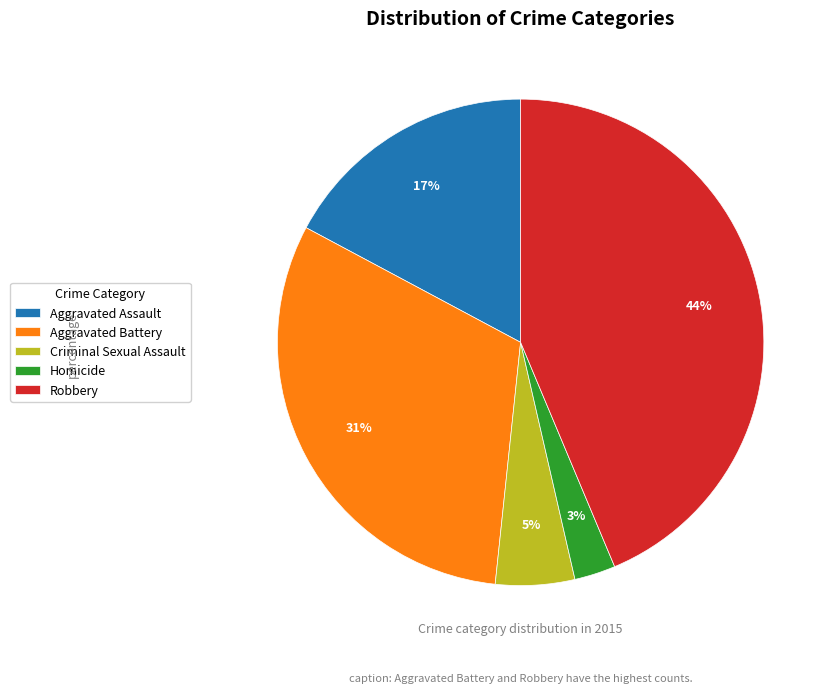

How many segments does this pie chart have?

5